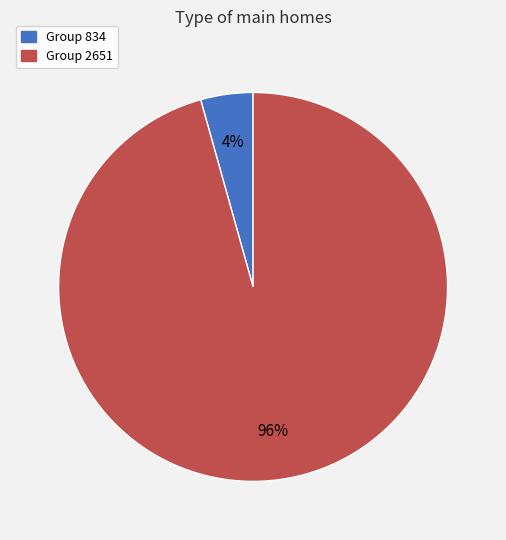

Is there any slice that represents more than half of the pie?

Yes